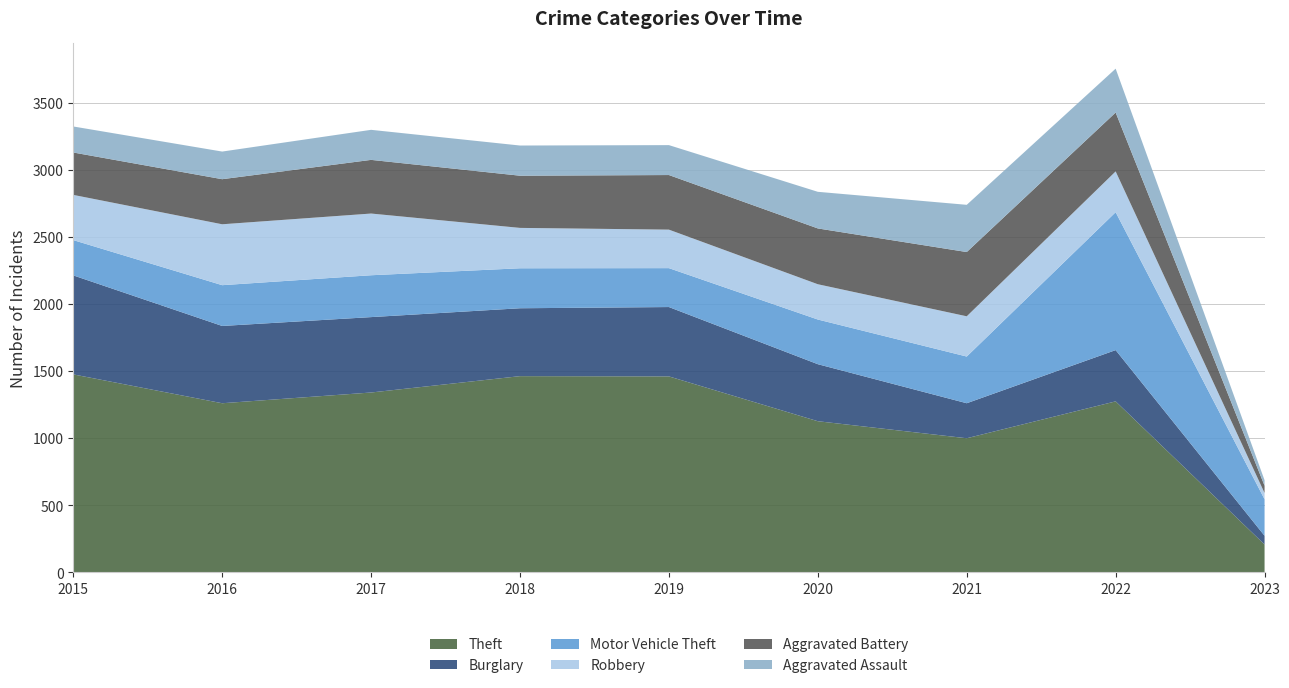

Reading left to right, what are all the values shown in this chart?

Theft: 2015=1474	2016=1259	2017=1339	2018=1461	2019=1459	2020=1125	2021=998	2022=1273	2023=206
Burglary: 2015=738	2016=576	2017=562	2018=506	2019=517	2020=425	2021=261	2022=382	2023=65
Motor Vehicle Theft: 2015=263	2016=304	2017=312	2018=298	2019=290	2020=333	2021=348	2022=1028	2023=272
Robbery: 2015=337	2016=454	2017=460	2018=301	2019=287	2020=263	2021=300	2022=304	2023=47
Aggravated Battery: 2015=316	2016=336	2017=400	2018=389	2019=407	2020=416	2021=479	2022=439	2023=54
Aggravated Assault: 2015=194	2016=206	2017=224	2018=225	2019=223	2020=273	2021=352	2022=327	2023=41